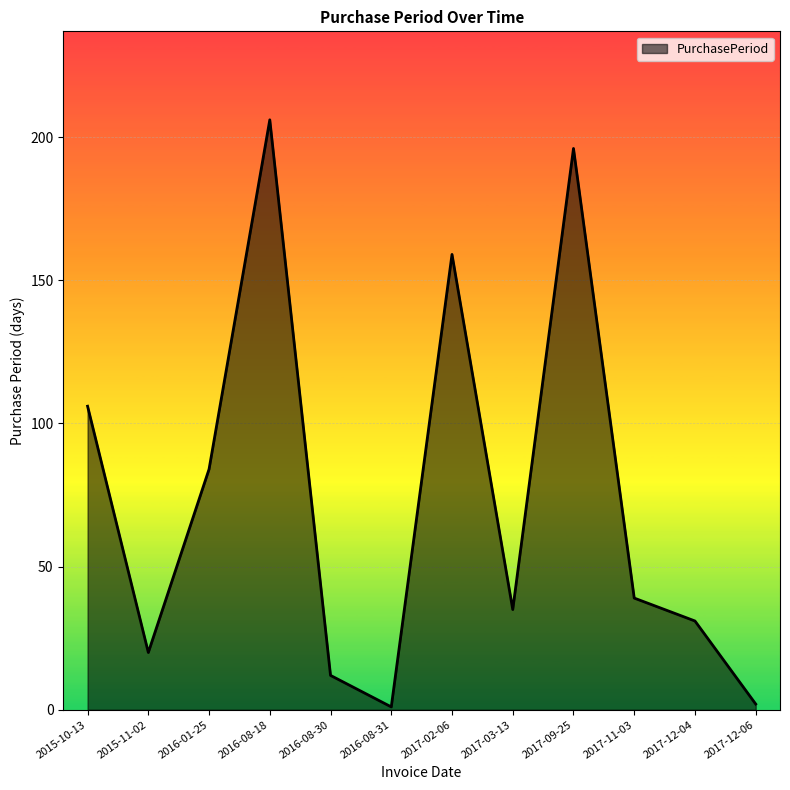

At which label is the value closest to 103?

2015-10-13